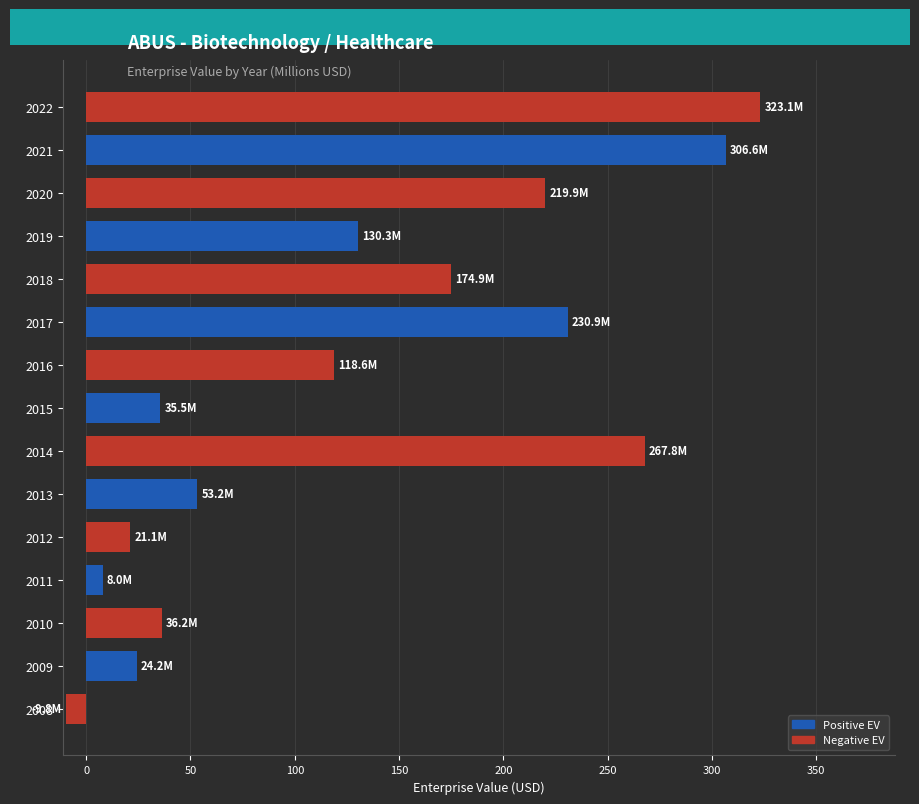

Does the chart contain stacked bars?

No